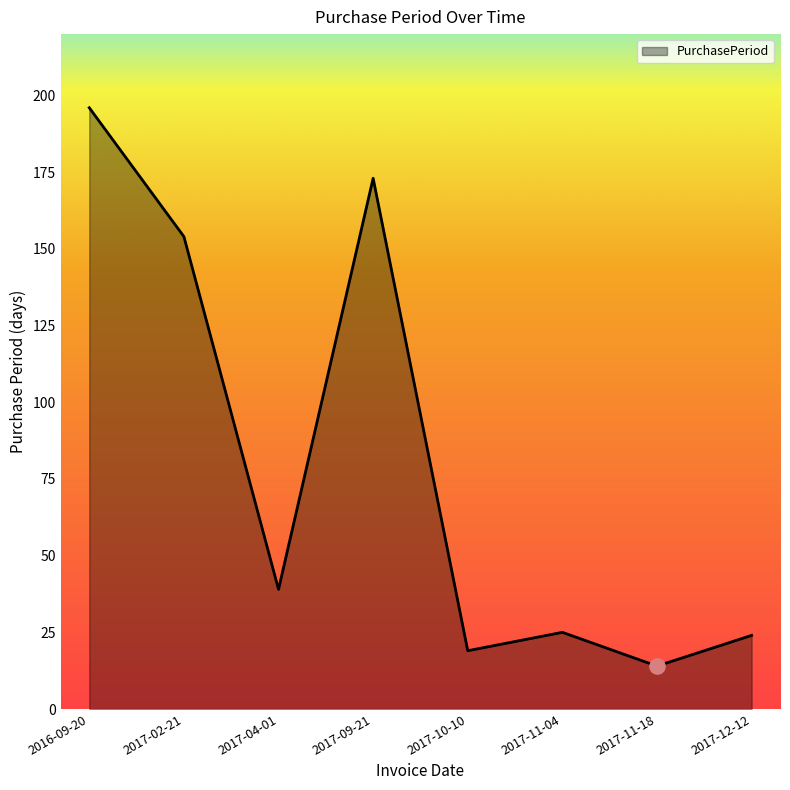

What is the change in value from 2017-04-01 to 2017-11-04?

-14